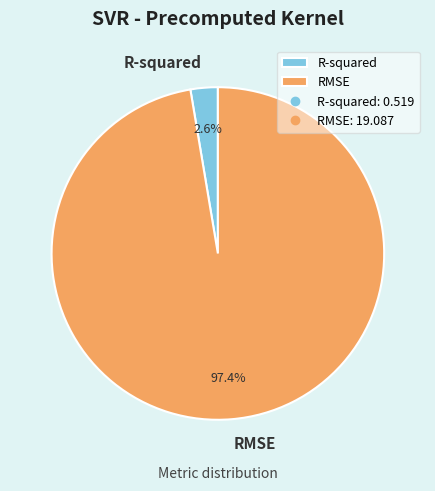

What percentage is the R-squared slice, to the nearest percent?

3%